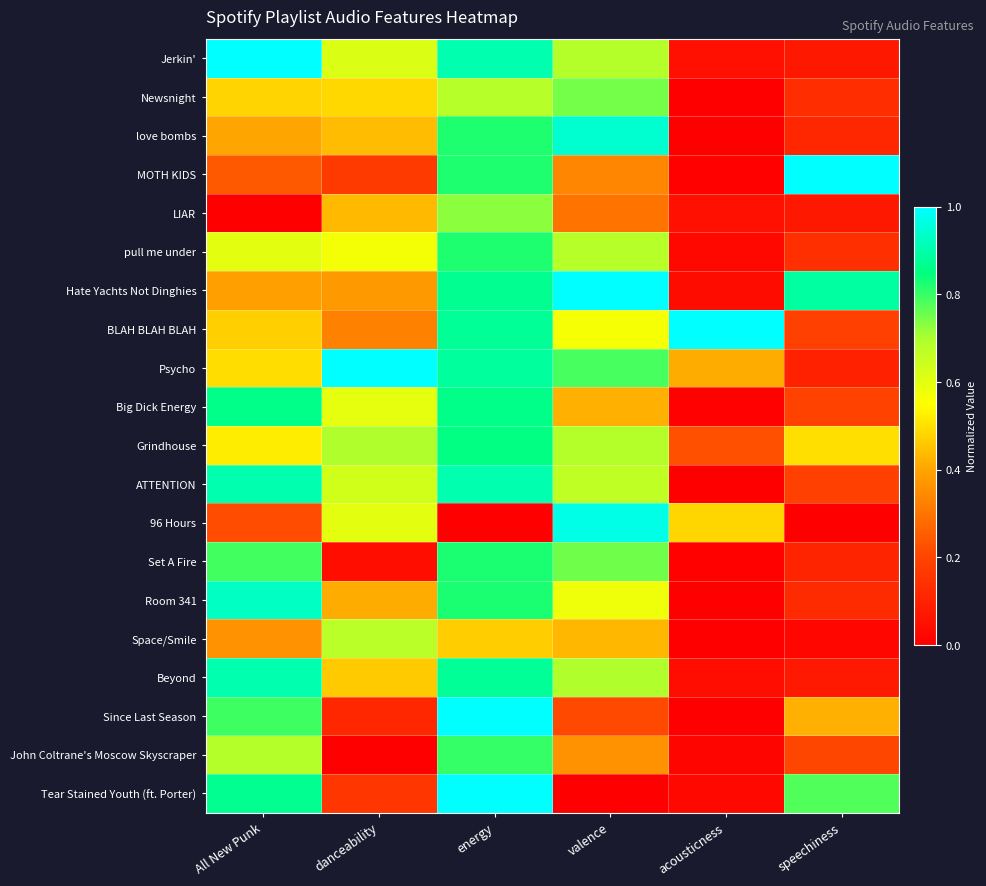

Reading right to left, list all the values displayed in this chart.

Jerkin': speechiness=0.1	acousticness=0.0	valence=0.7	energy=0.9	danceability=0.6	All New Punk=1.0
Newsnight: speechiness=0.1	acousticness=0.0	valence=0.7	energy=0.7	danceability=0.5	All New Punk=0.5
love bombs: speechiness=0.1	acousticness=0.0	valence=0.9	energy=0.8	danceability=0.4	All New Punk=0.4
MOTH KIDS: speechiness=1.0	acousticness=0.0	valence=0.3	energy=0.8	danceability=0.2	All New Punk=0.2
LIAR: speechiness=0.1	acousticness=0.0	valence=0.3	energy=0.7	danceability=0.4	All New Punk=0.0
pull me under: speechiness=0.1	acousticness=0.0	valence=0.7	energy=0.8	danceability=0.6	All New Punk=0.6
Hate Yachts Not Dinghies: speechiness=0.9	acousticness=0.0	valence=1.0	energy=0.9	danceability=0.4	All New Punk=0.4
BLAH BLAH BLAH: speechiness=0.2	acousticness=1.0	valence=0.6	energy=0.9	danceability=0.3	All New Punk=0.5
Psycho: speechiness=0.1	acousticness=0.4	valence=0.8	energy=0.9	danceability=1.0	All New Punk=0.5
Big Dick Energy: speechiness=0.2	acousticness=0.0	valence=0.4	energy=0.9	danceability=0.6	All New Punk=0.9
Grindhouse: speechiness=0.5	acousticness=0.2	valence=0.7	energy=0.9	danceability=0.7	All New Punk=0.5
ATTENTION: speechiness=0.2	acousticness=0.0	valence=0.7	energy=0.9	danceability=0.6	All New Punk=0.9
96 Hours: speechiness=0.0	acousticness=0.5	valence=1.0	energy=0.0	danceability=0.6	All New Punk=0.2
Set A Fire: speechiness=0.1	acousticness=0.0	valence=0.8	energy=0.8	danceability=0.0	All New Punk=0.8
Room 341: speechiness=0.1	acousticness=0.0	valence=0.6	energy=0.8	danceability=0.4	All New Punk=0.9
Space/Smile: speechiness=0.0	acousticness=0.0	valence=0.4	energy=0.5	danceability=0.7	All New Punk=0.4
Beyond: speechiness=0.1	acousticness=0.0	valence=0.7	energy=0.9	danceability=0.5	All New Punk=0.9
Since Last Season: speechiness=0.4	acousticness=0.0	valence=0.2	energy=1.0	danceability=0.1	All New Punk=0.8
John Coltrane's Moscow Skyscraper: speechiness=0.2	acousticness=0.0	valence=0.4	energy=0.8	danceability=0.0	All New Punk=0.7
Tear Stained Youth (ft. Porter): speechiness=0.8	acousticness=0.0	valence=0.0	energy=1.0	danceability=0.2	All New Punk=0.9